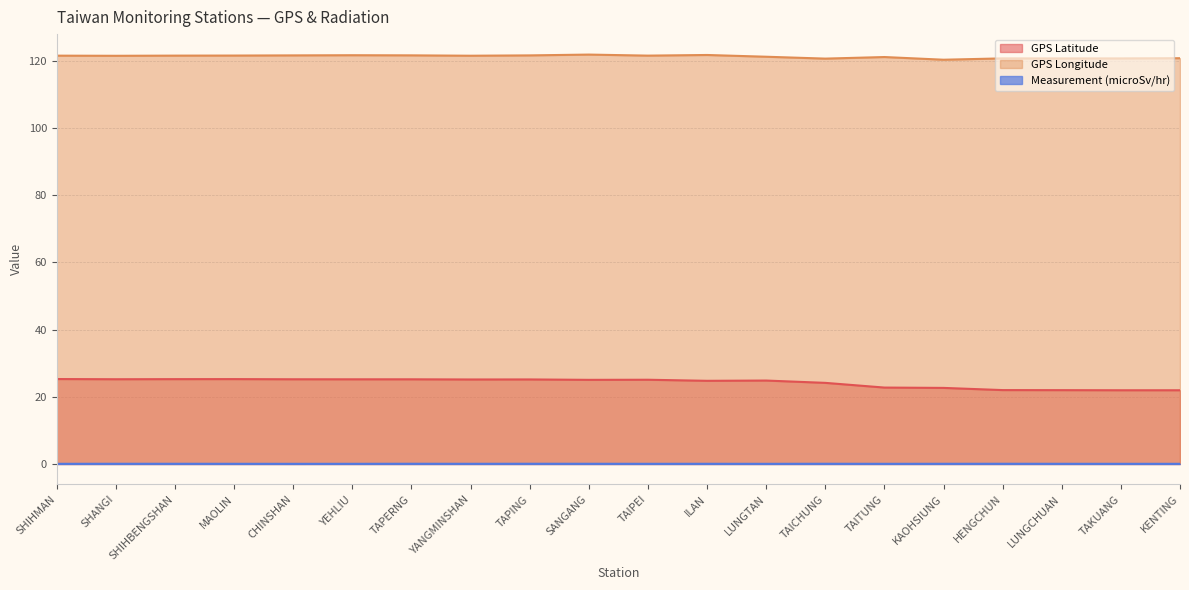

Between LUNGCHUAN and CHINSHAN, which is larger?

CHINSHAN